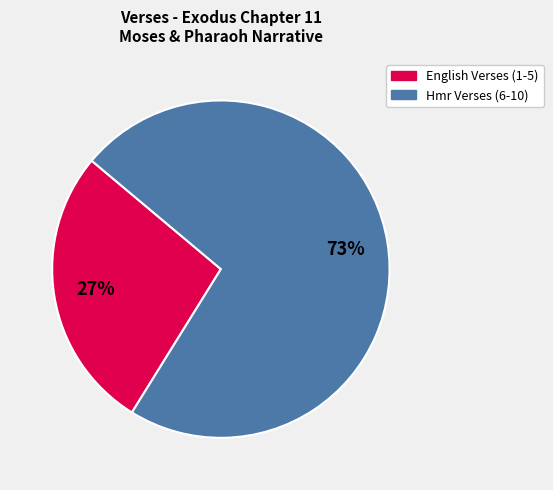

Count the number of slices in the pie.

2